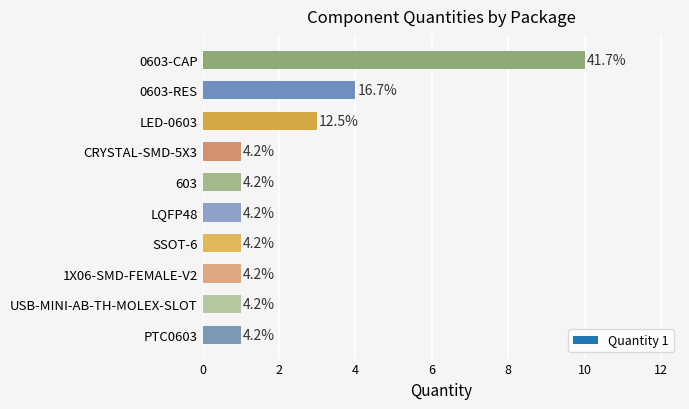

Approximately how many times larger is the value at LQFP48 compared to SSOT-6?

1.0